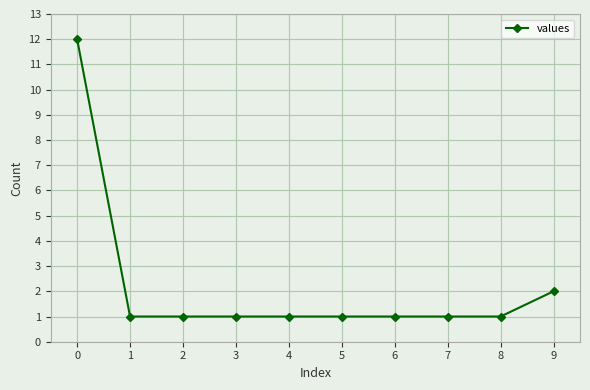

The chart shows a value of 2 at 7. True or false?

False